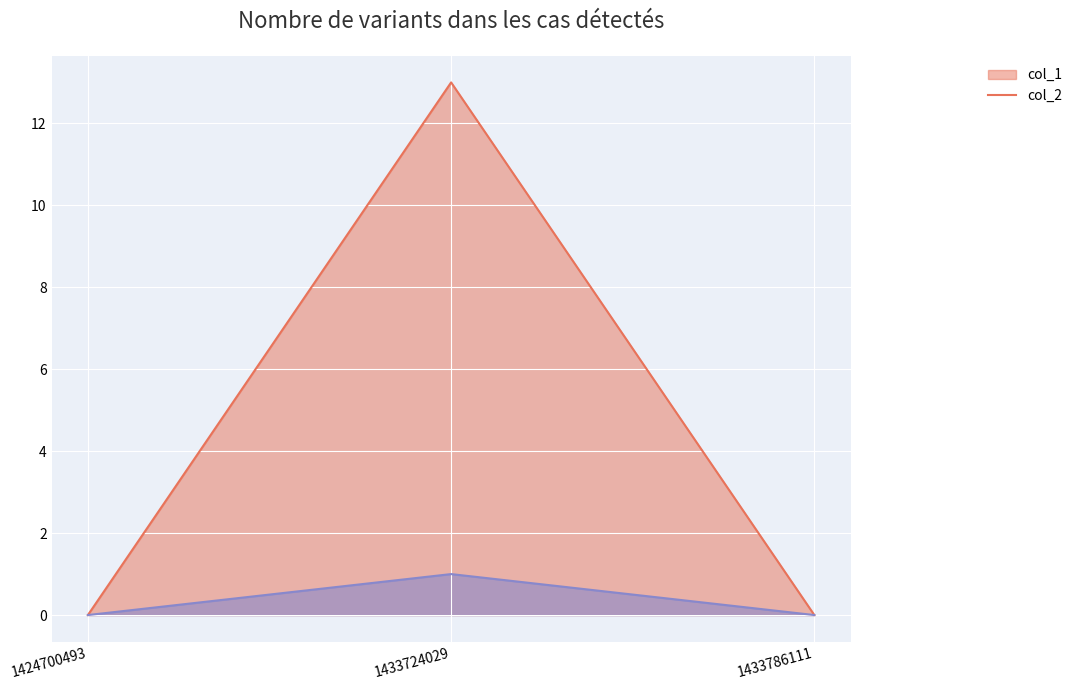

Which has a higher value, 1424700493 or 1433786111?

1424700493